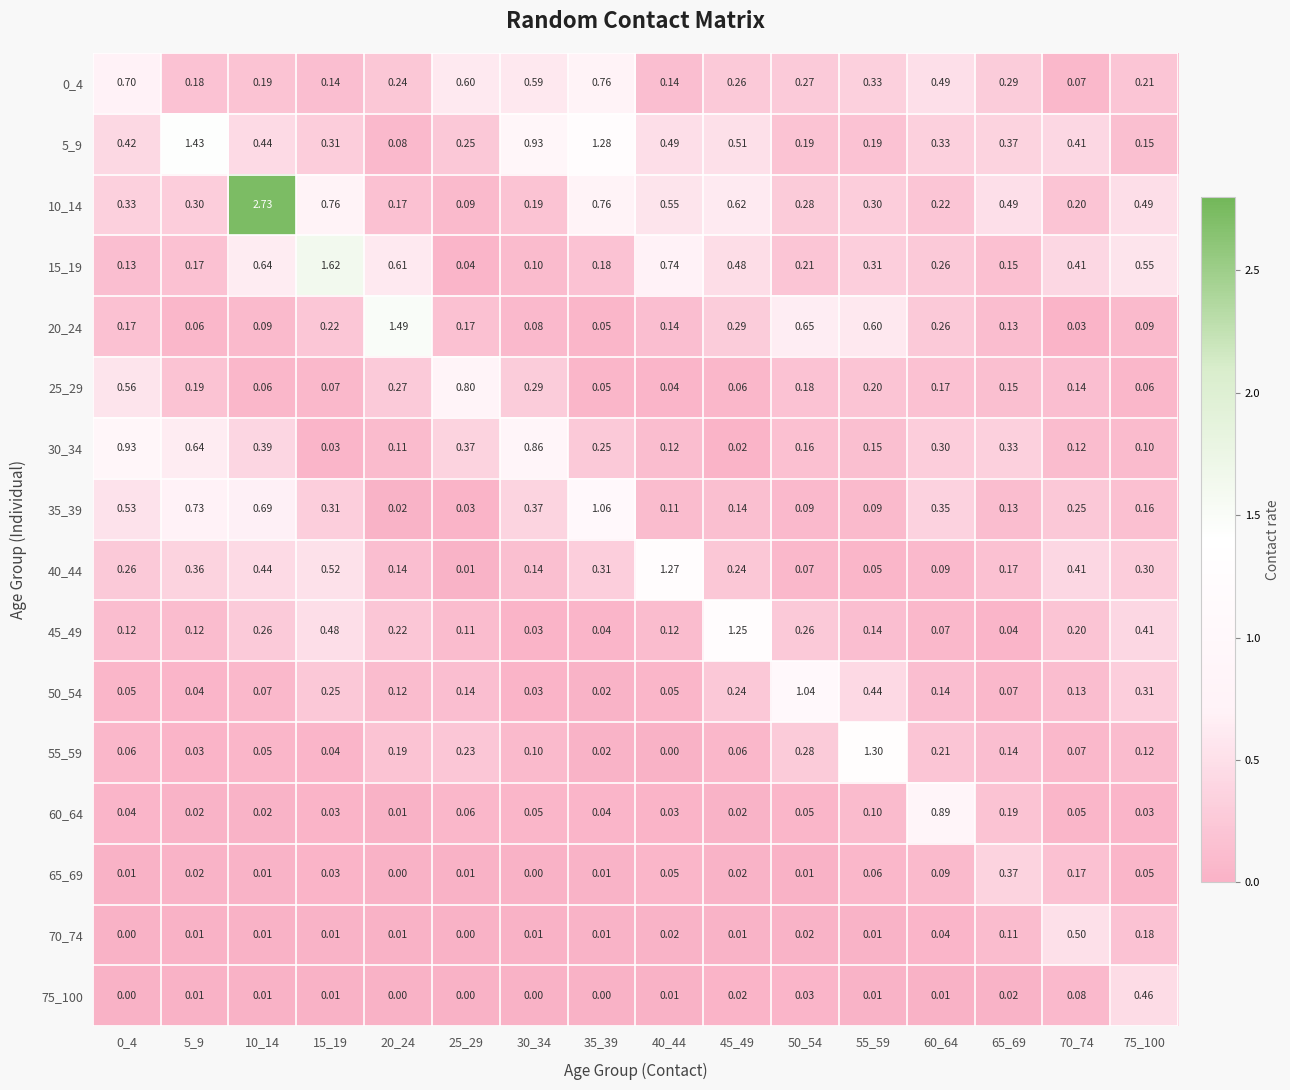

At which category is the sum across all series the highest?

10_14